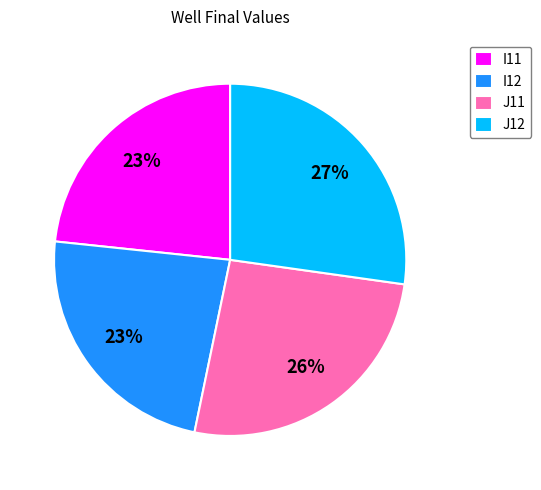

How many segments does this pie chart have?

4